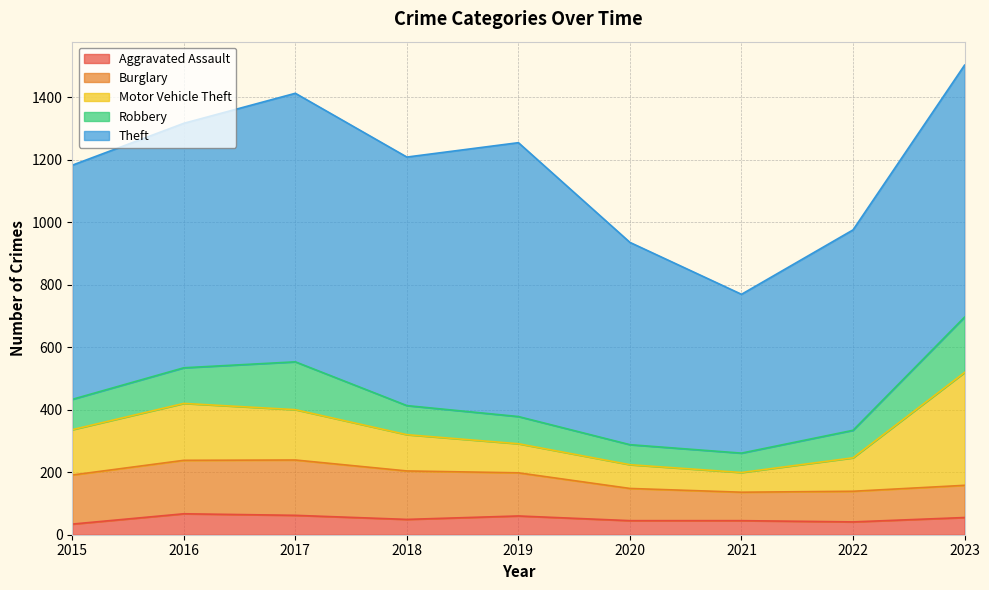

True or false: Aggravated Assault has a value of 45 at 2015.

False